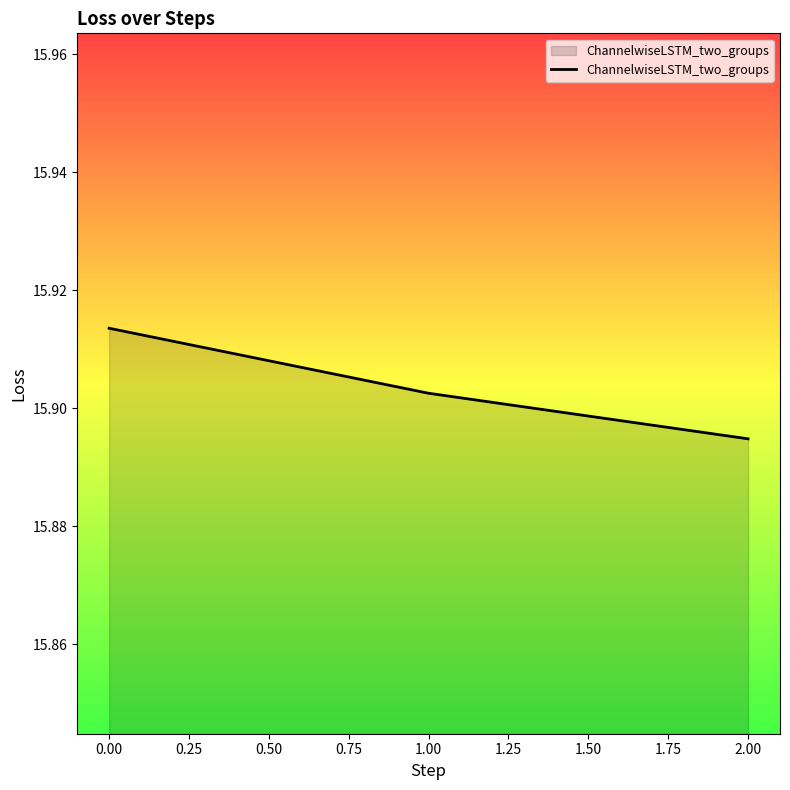

True or false: the data shows 24.3 at 1.00.

False